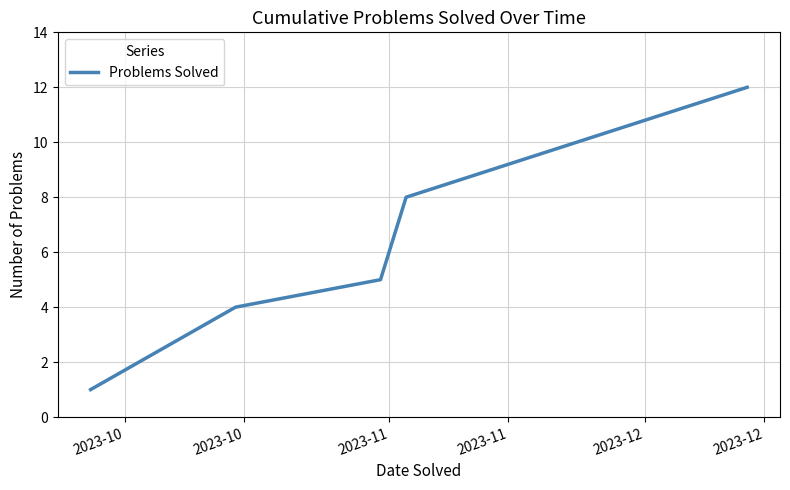

What is the difference between the maximum and minimum values?

11